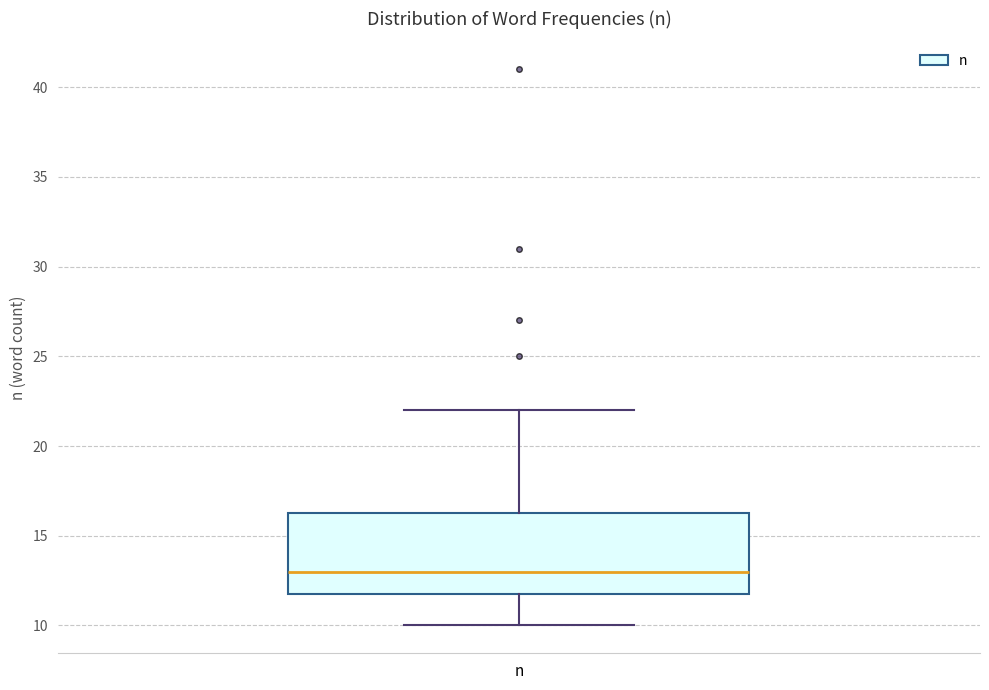

Transcribe this box plot: give where the median line is, the range the box spans, and where the two whiskers end, as read against the y-axis. The values are not printed on the chart, so give them approximately, as read against the axis.

median 13.0, box 12.0 to 16.5, whiskers 10.0 to 22.0